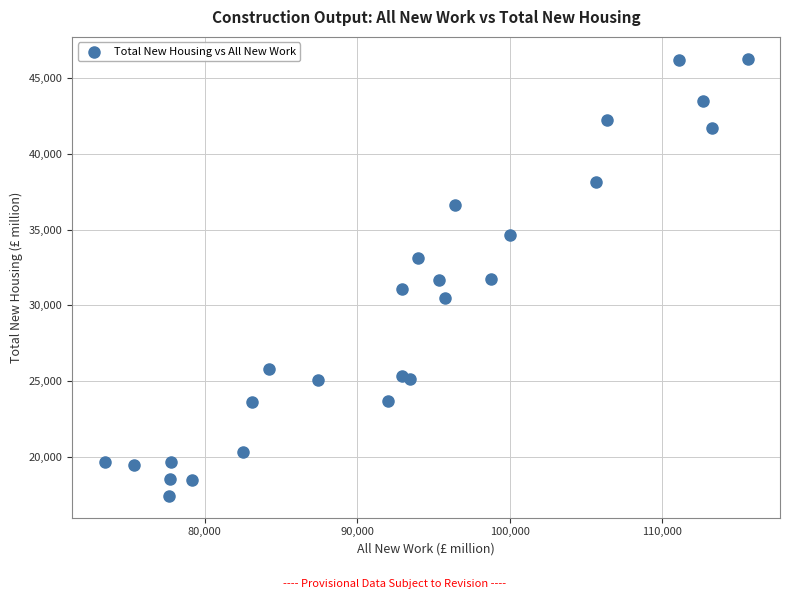

What is the range of X values (max minus min)?

42152